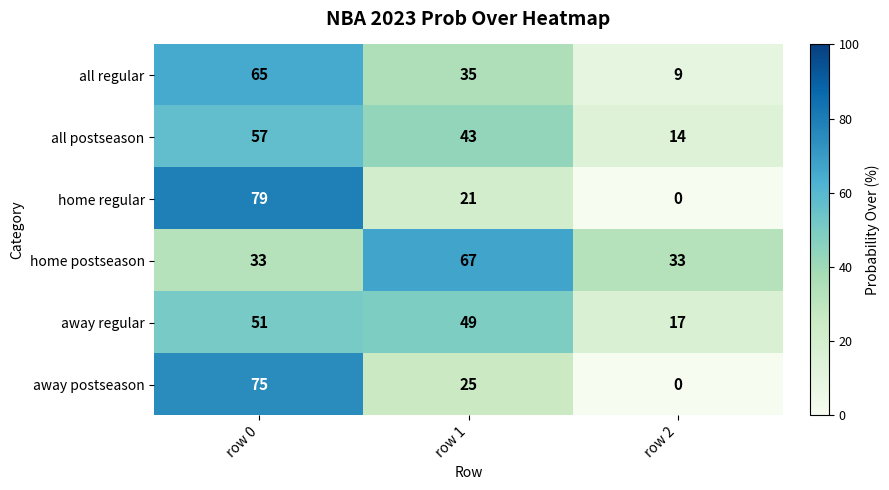

The all postseason series shows 43 at row 1. True or false?

True